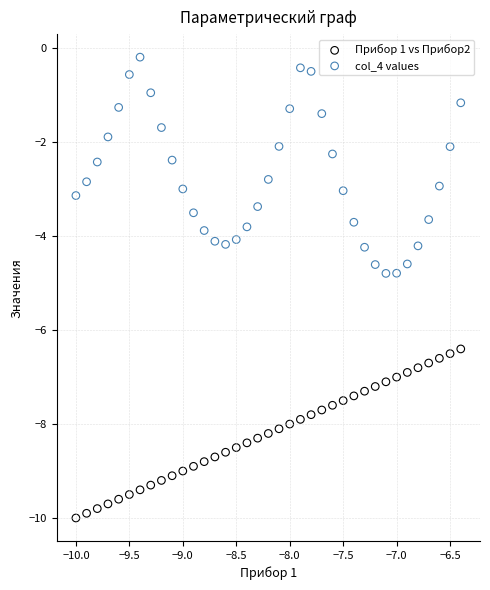

Across all data points, what is the range of X values (max minus min)?

3.6